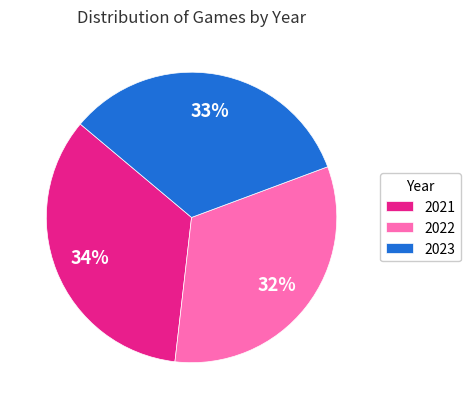

True or false: 2022 accounts for 42% of the total.

False